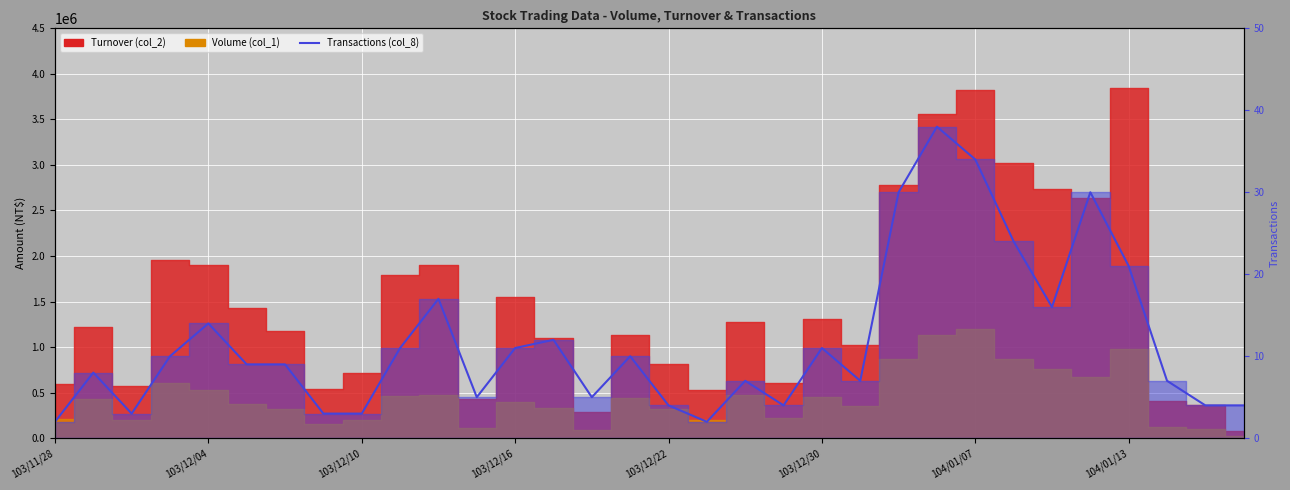

Reading left to right, transcribe all the data shown in this chart.

2	8	3	10	14	9	9	3	3	11	17	5	11	12	5	10	4	2	7	4	11	7	30	38	34	24	16	30	21	7	4	4